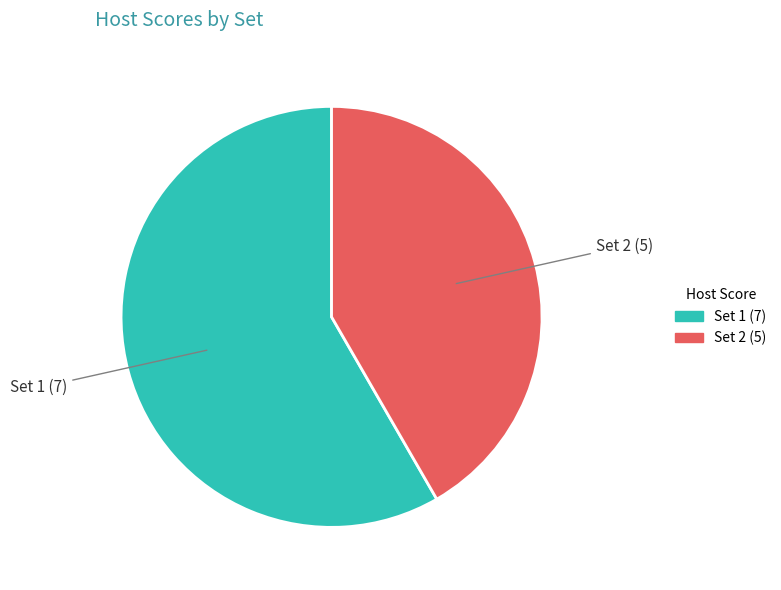

Does any single category account for the majority?

Yes